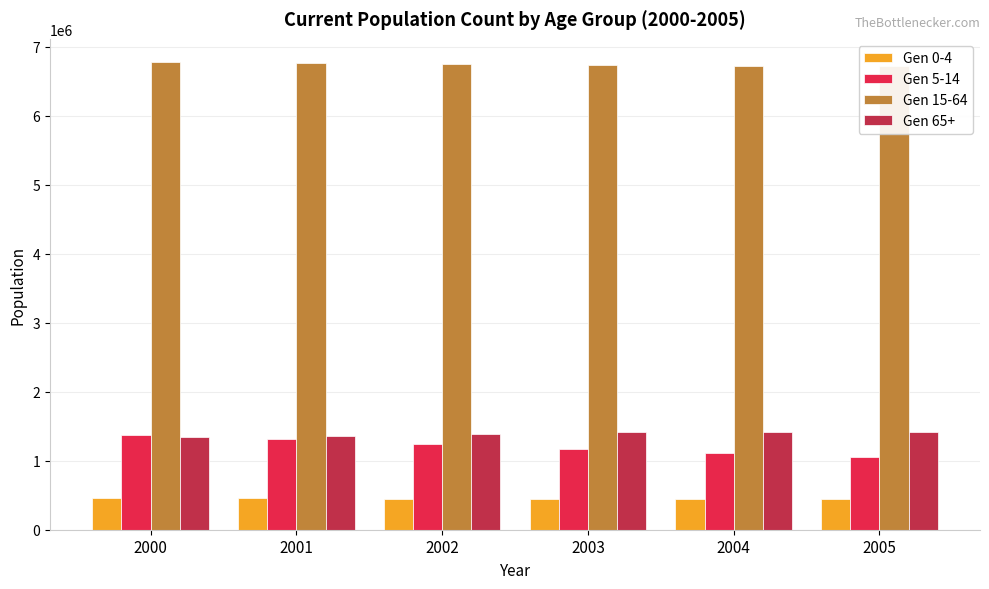

What is the minimum value for Gen 0-4?

445183